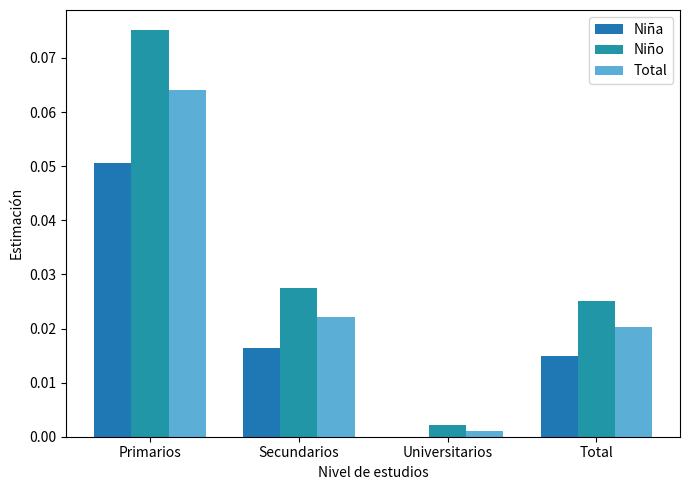

Which series has the largest range (max minus min)?

Niño